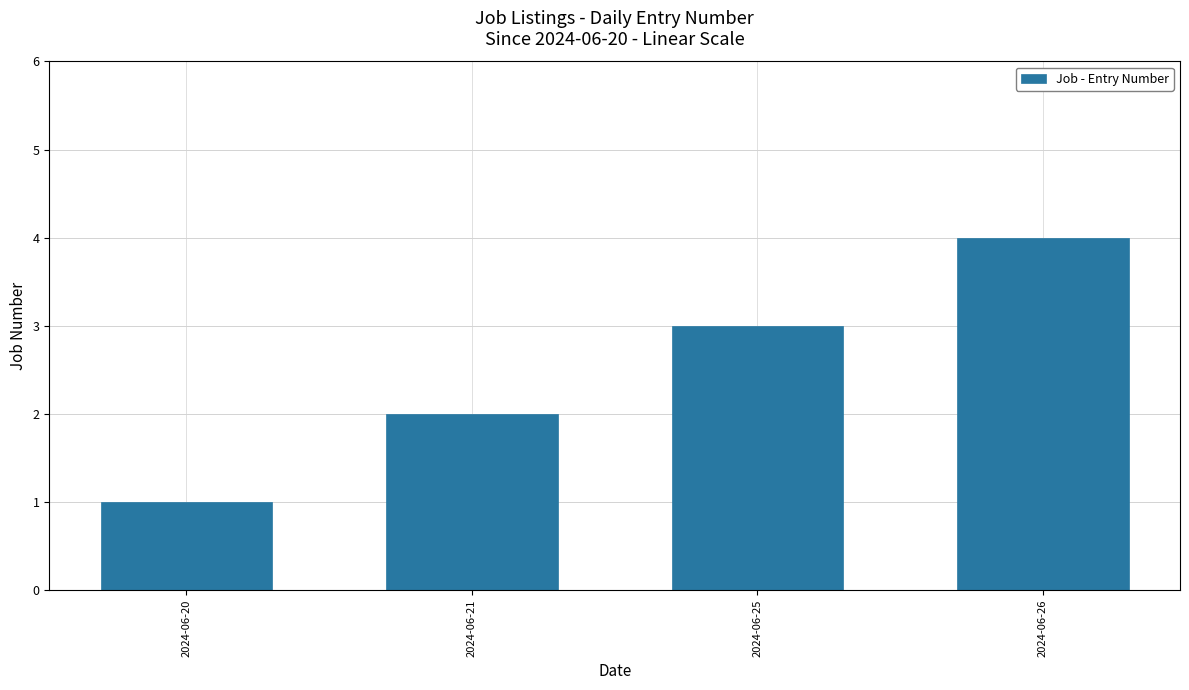

What is the value of the 3rd bar from the left?

3